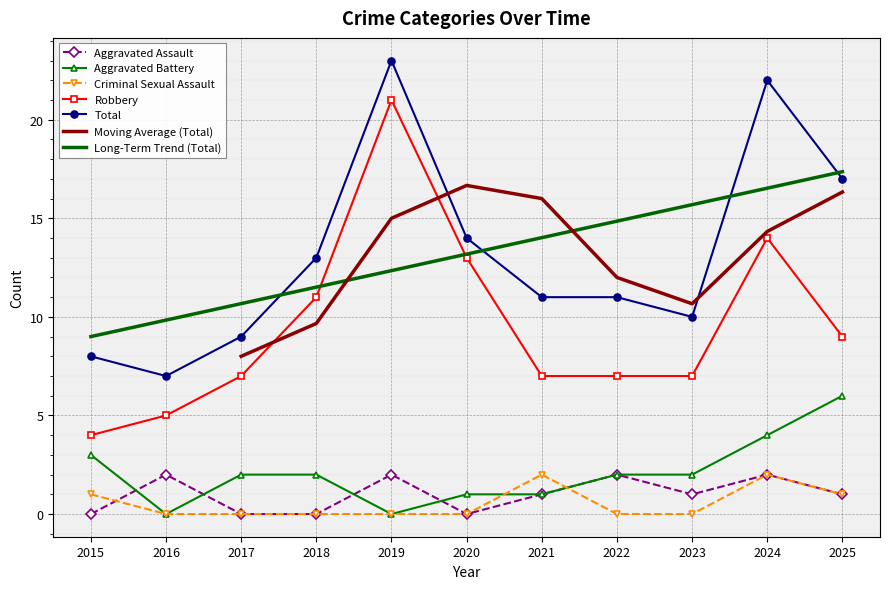

Reading left to right, what are all the values shown in this chart?

Aggravated Assault: 0	2	0	0	2	0	1	2	1	2	1
Aggravated Battery: 3	0	2	2	0	1	1	2	2	4	6
Criminal Sexual Assault: 1	0	0	0	0	0	2	0	0	2	1
Robbery: 4	5	7	11	21	13	7	7	7	14	9
Total: 8	7	9	13	23	14	11	11	10	22	17